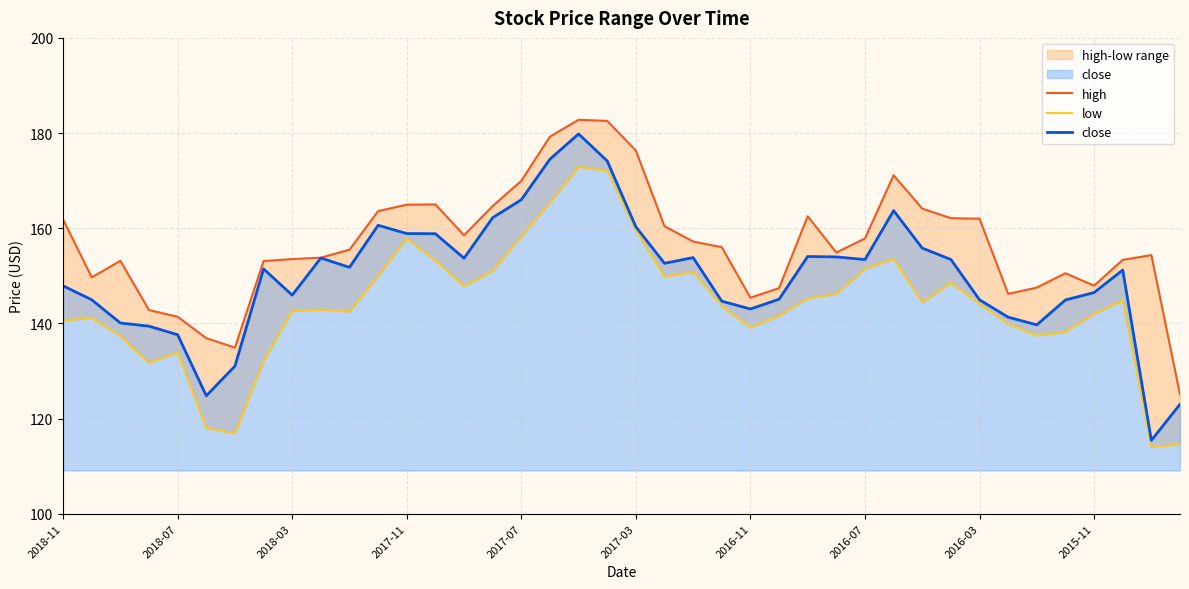

What is the label of the 3rd point from the right?

37